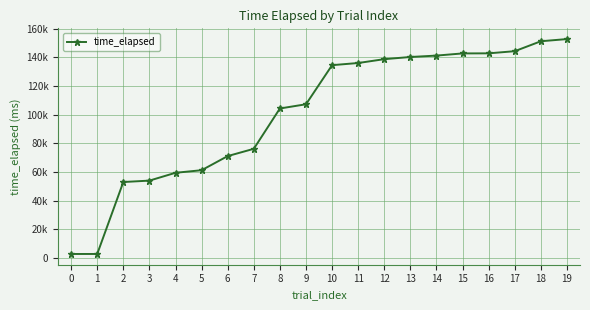

Is this an area chart (filled region under the line)?

No